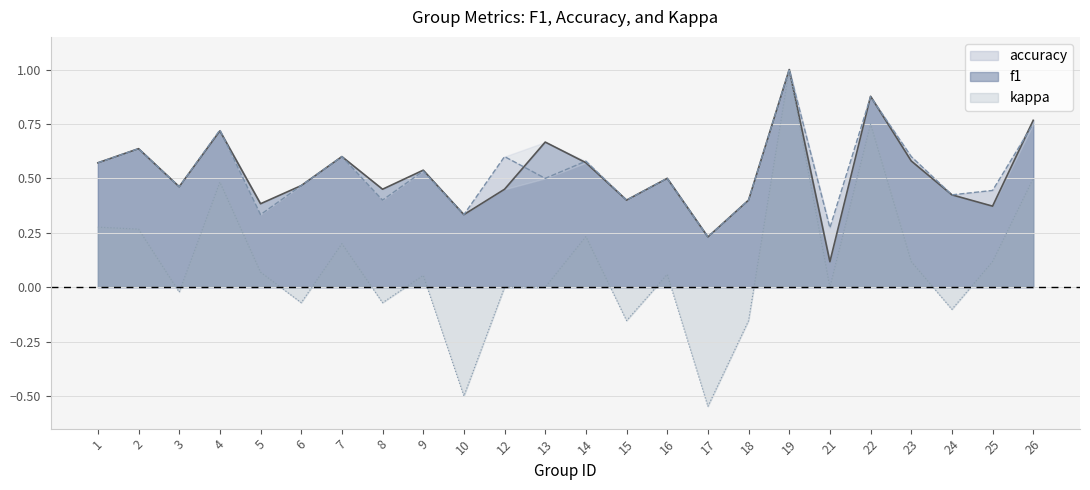

True or false: accuracy and kappa cross at least once.

False